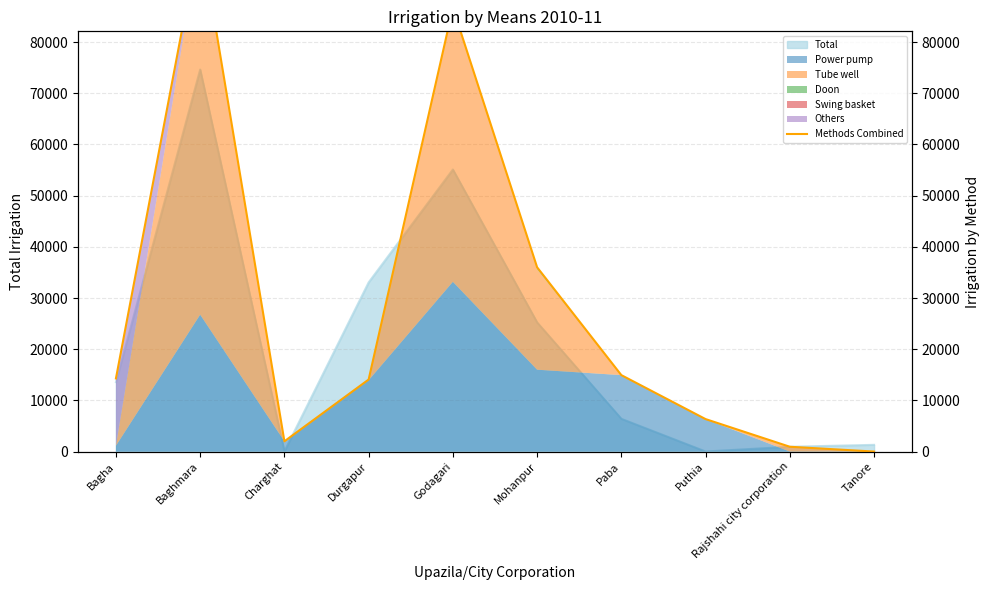

How many values exceed 14291?

4